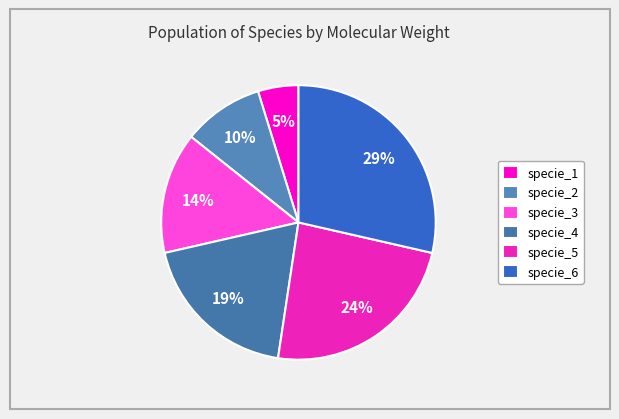

Which has a higher value, specie_3 or specie_5?

specie_5